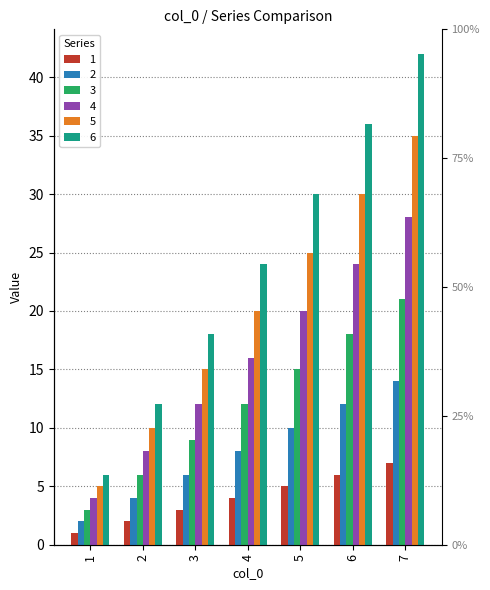

Is it true that 1 equals 7 at 7?

True